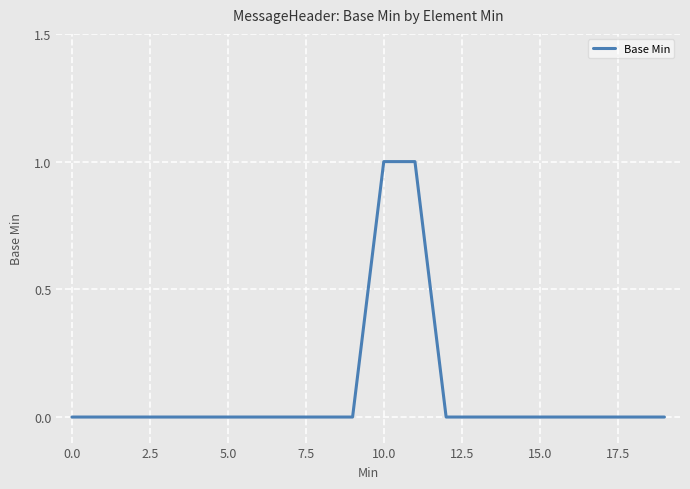

Is this an area chart (filled region under the line)?

No